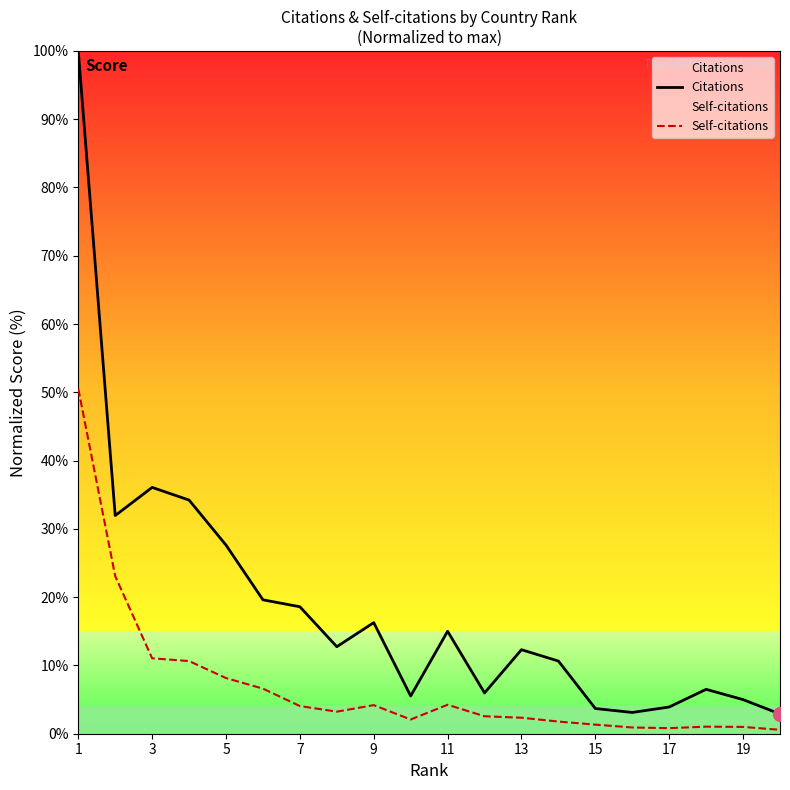

Is this an area chart (filled region under the line)?

No